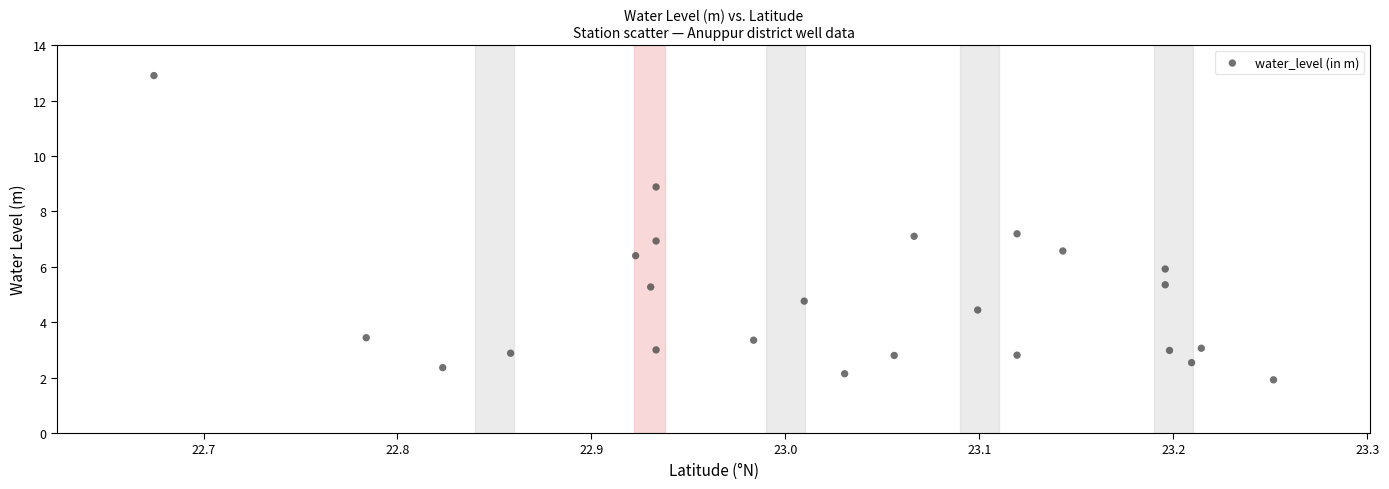

What is the range of Y values (max minus min)?

11.0